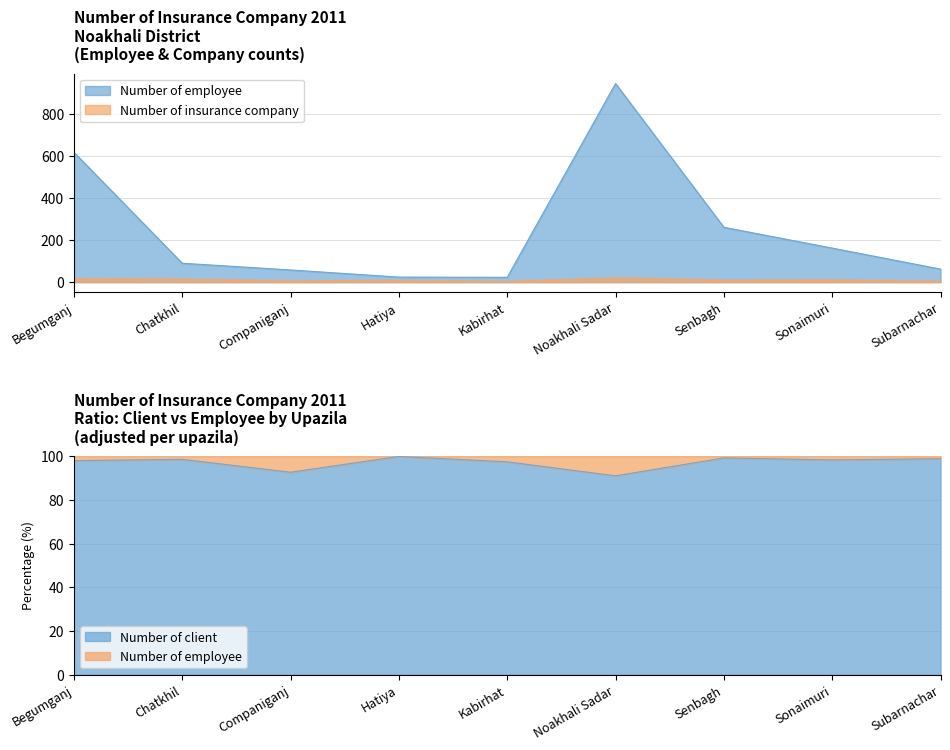

What is the average value of the Number of insurance company series?

11